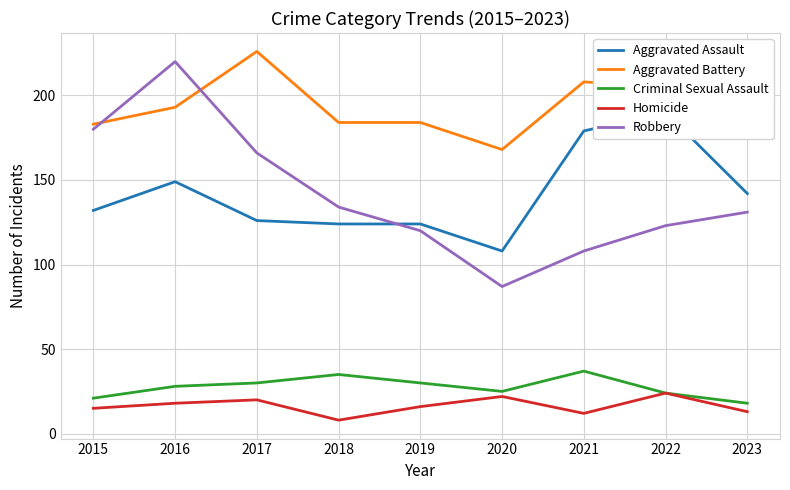

Which series has the largest range (max minus min)?

Robbery